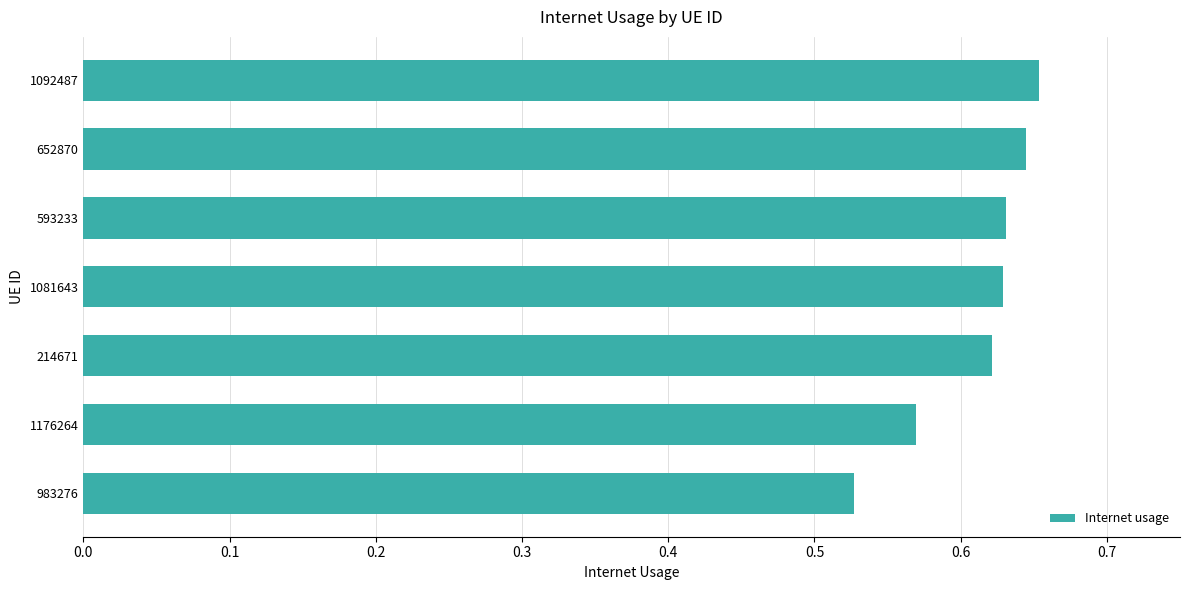

What position from the top is 593233?

3